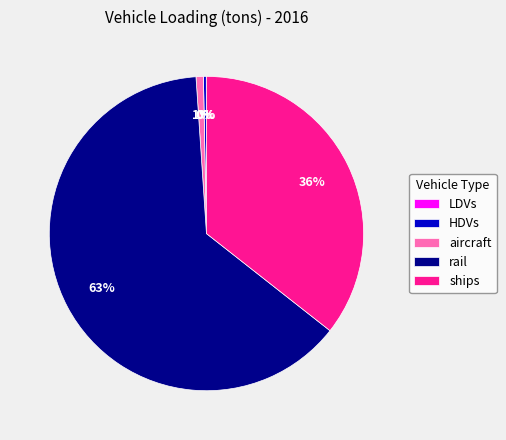

True or false: HDVs accounts for 0% of the total.

True